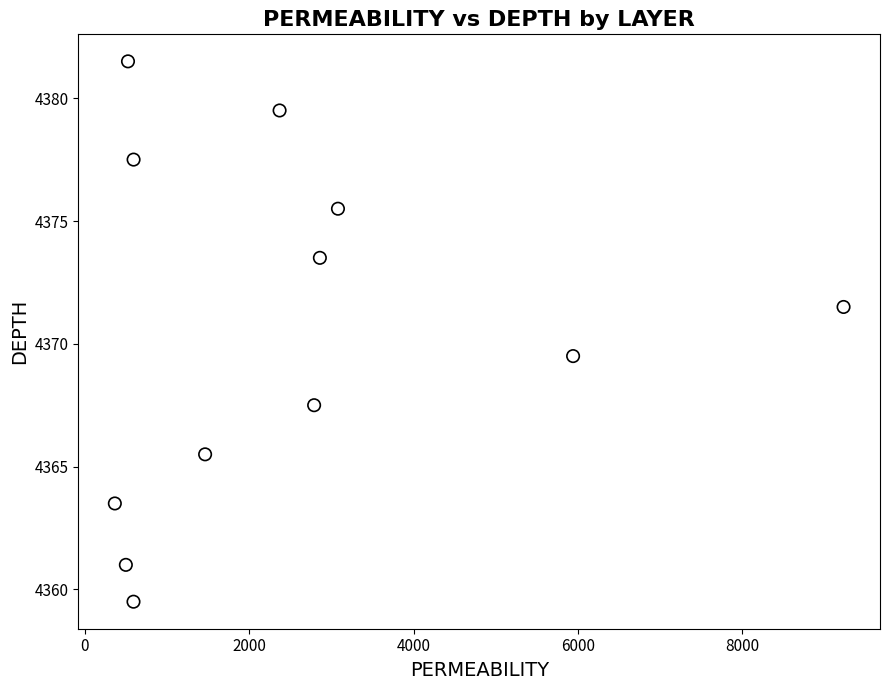

What is the range of X values (max minus min)?

8864.0